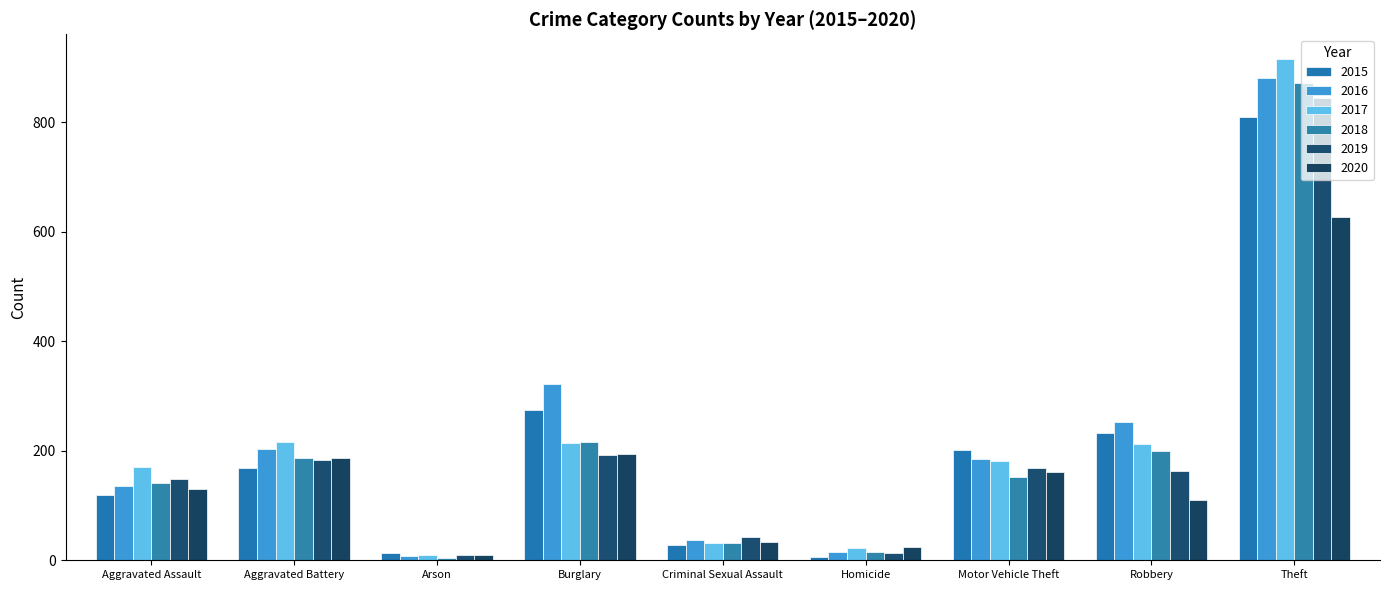

What is the difference between the maximum and minimum values in the 2016 series?

873